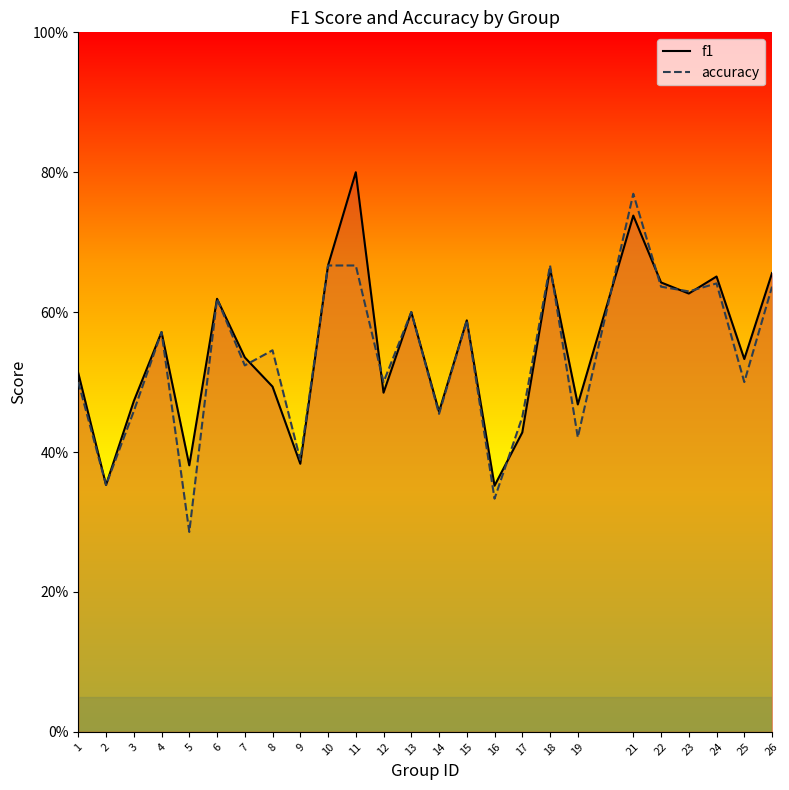

How many times do f1 and accuracy cross each other?

8